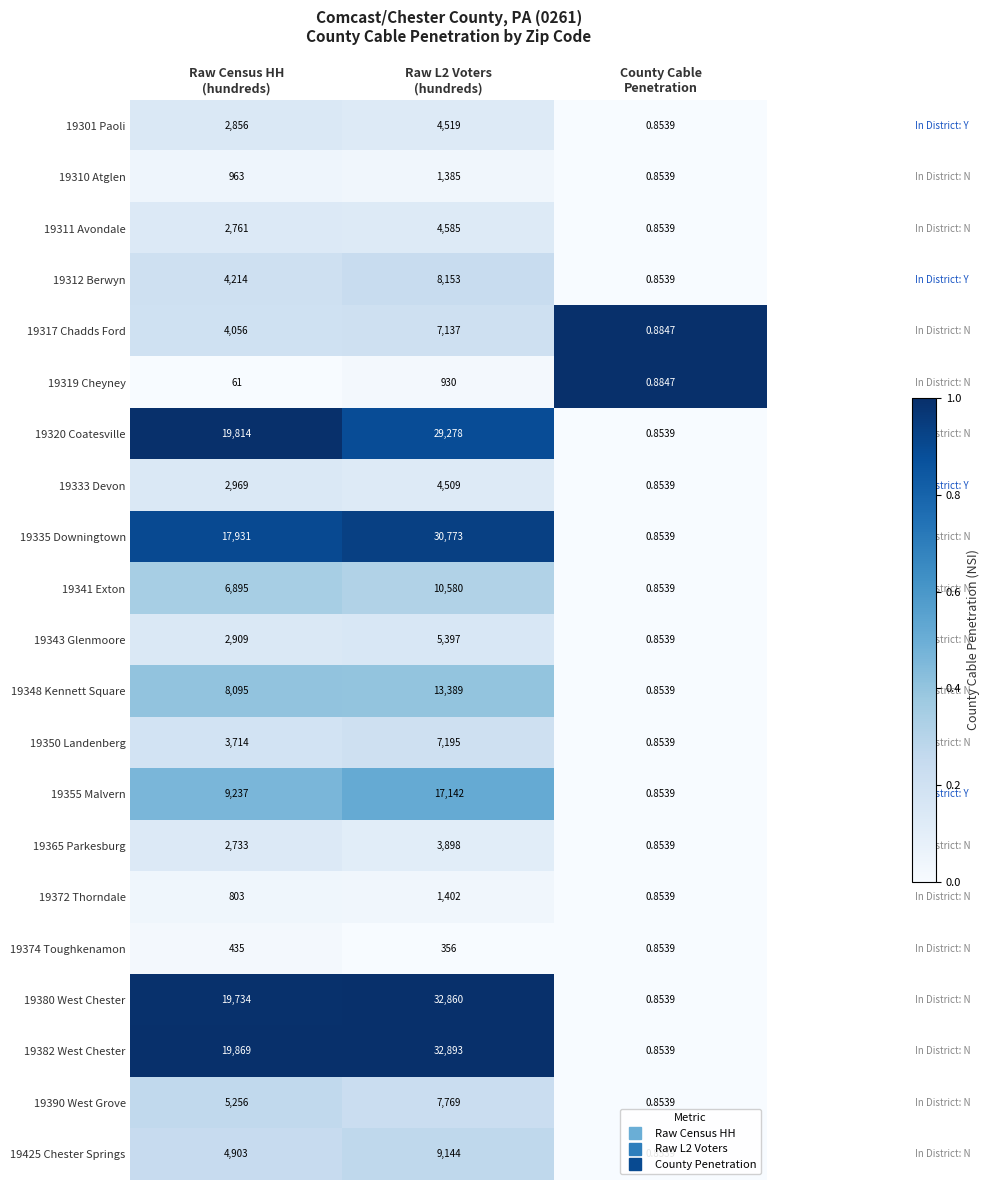

Which series has the largest range (max minus min)?

19382 West Chester